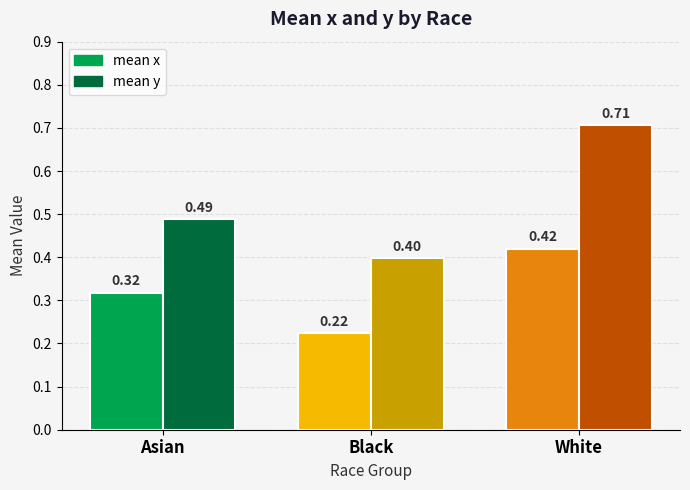

At which category is the sum across all series the highest?

White